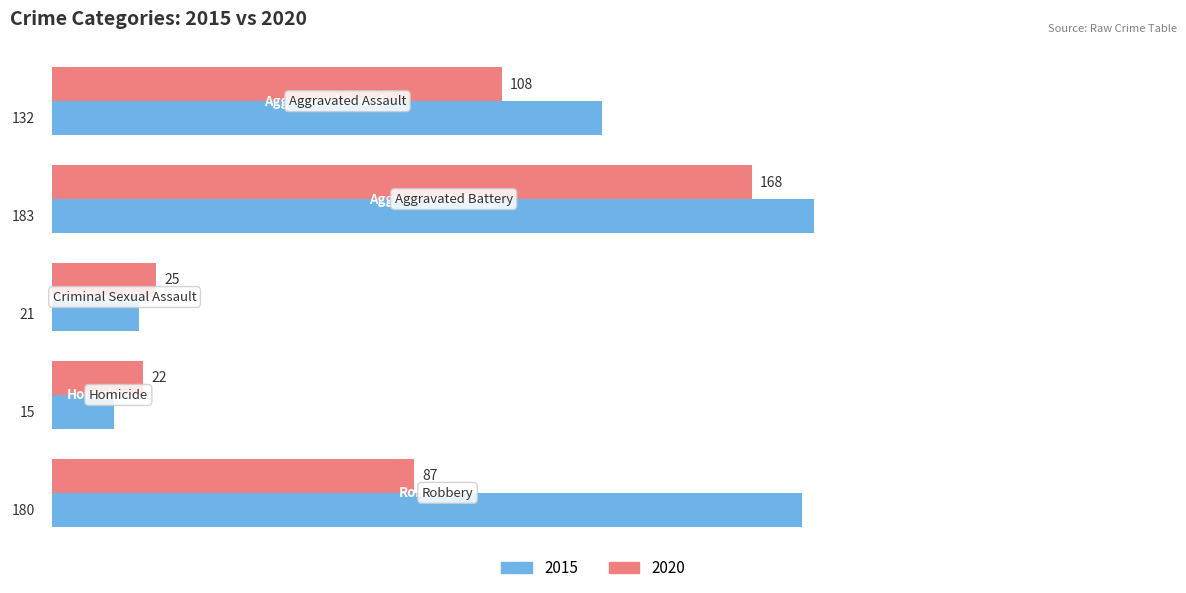

At how many categories does at least one series exceed 72?

3